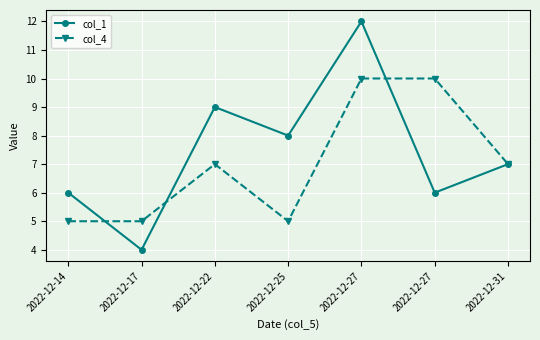

Rank the series by their average value, from highest to lowest.

col_1, col_4